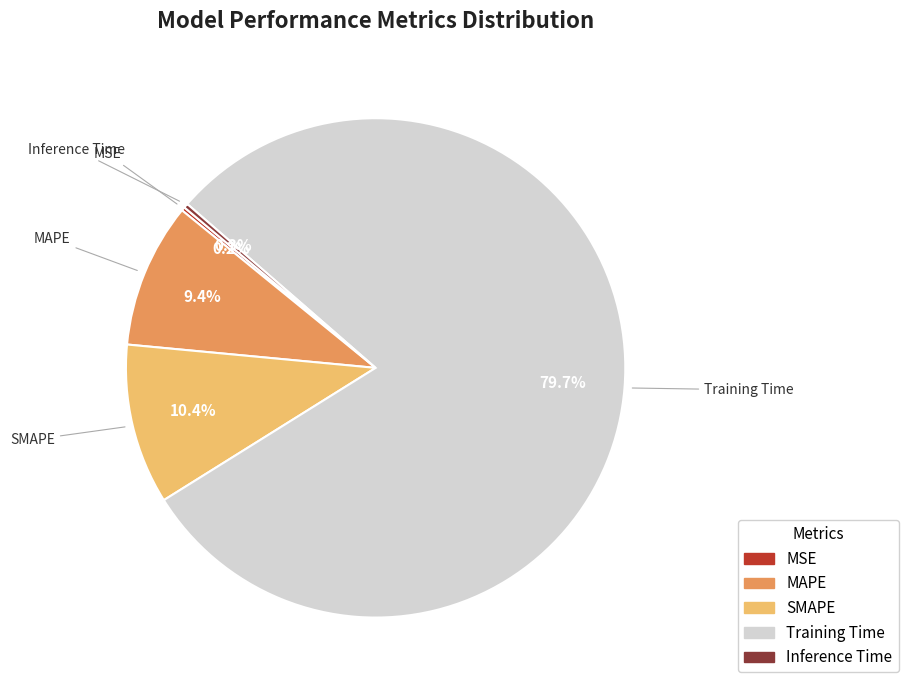

Which has a higher value, MAPE or Training Time?

Training Time